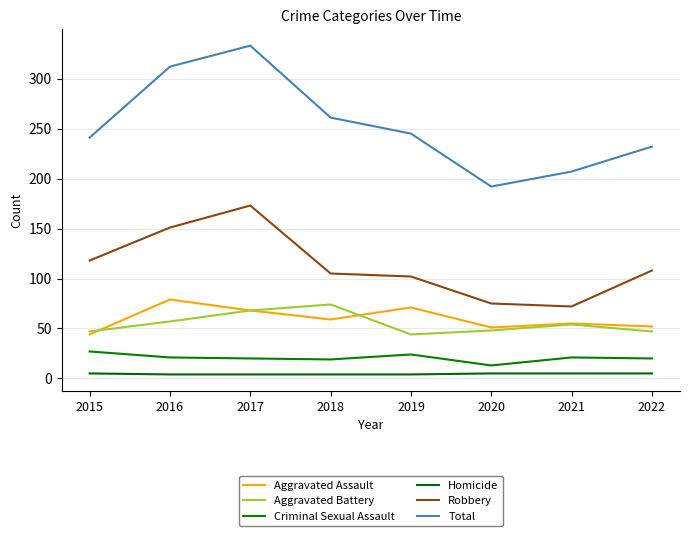

What is the value of the Aggravated Battery point at the 3rd from the left?

68